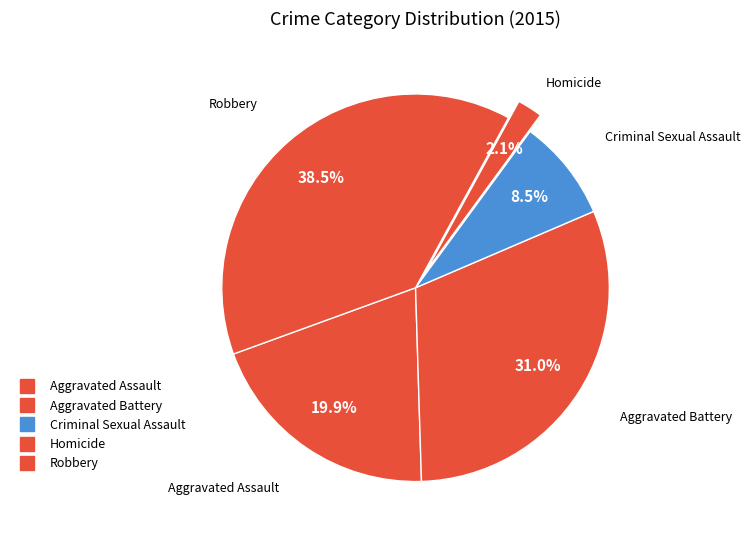

Is there any slice that represents more than half of the pie?

No